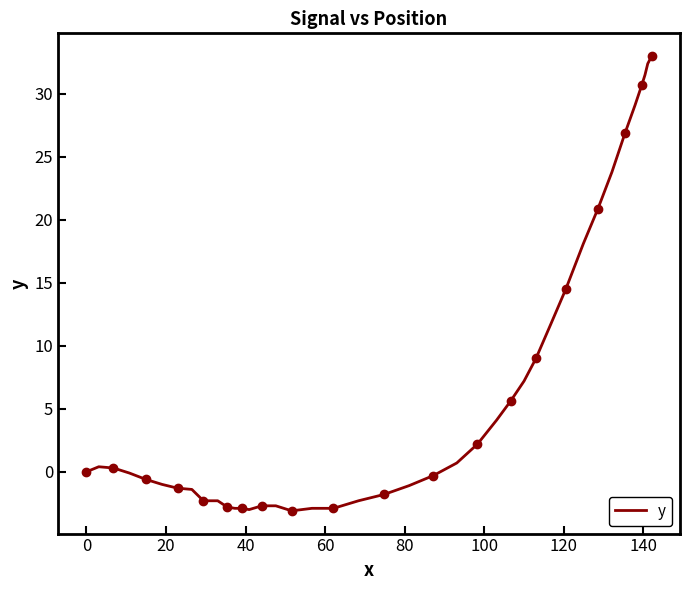

How many categories are shown in the chart?

40